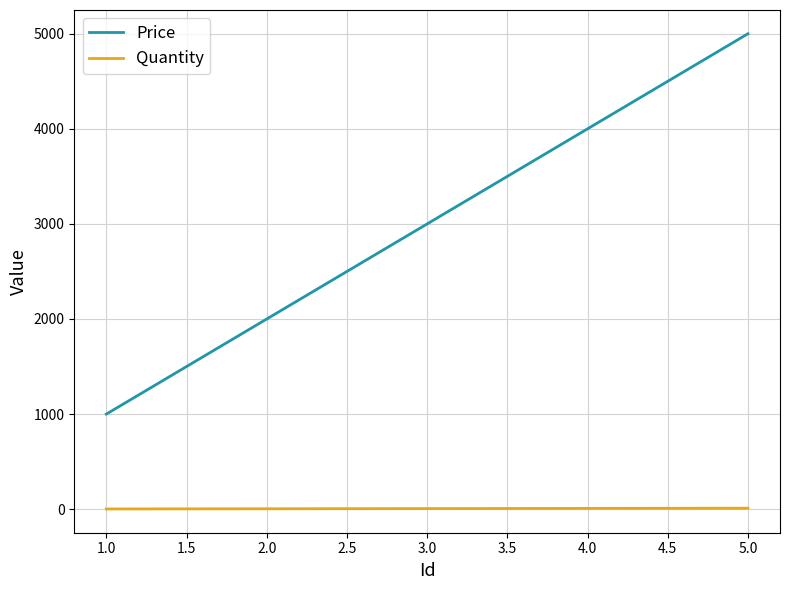

Does the chart have visible grid lines?

Yes